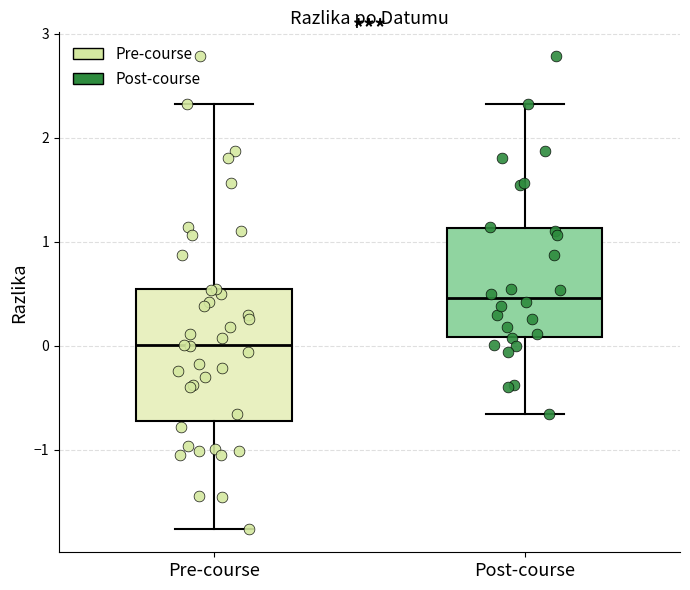

Where is the upper edge of the box for Post-course on the y-axis? The values are not printed on the chart, so give them approximately, as read against the axis.

1.1